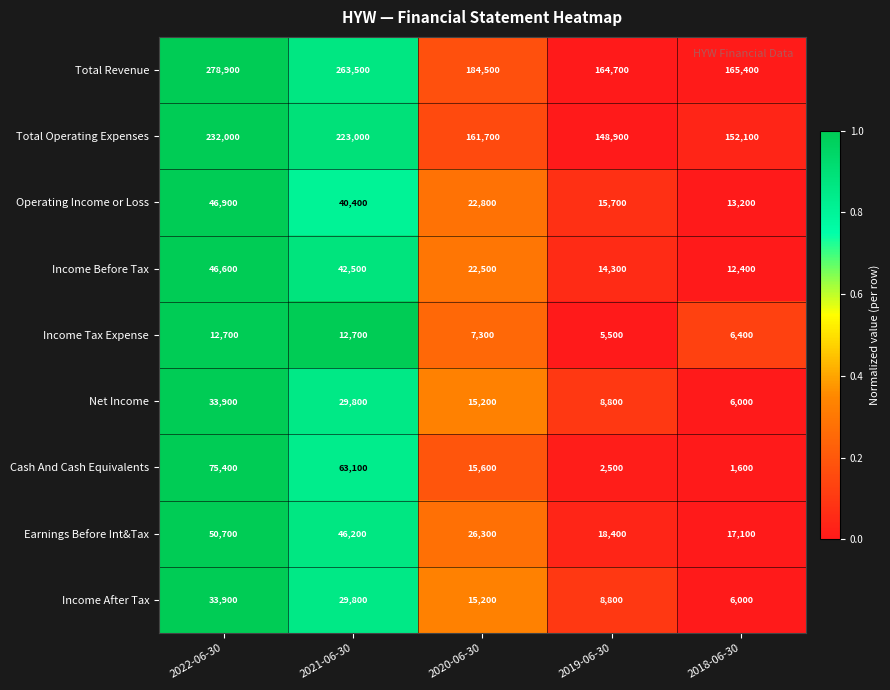

Is it true that Operating Income or Loss equals 6005 at 2018-06-30?

False